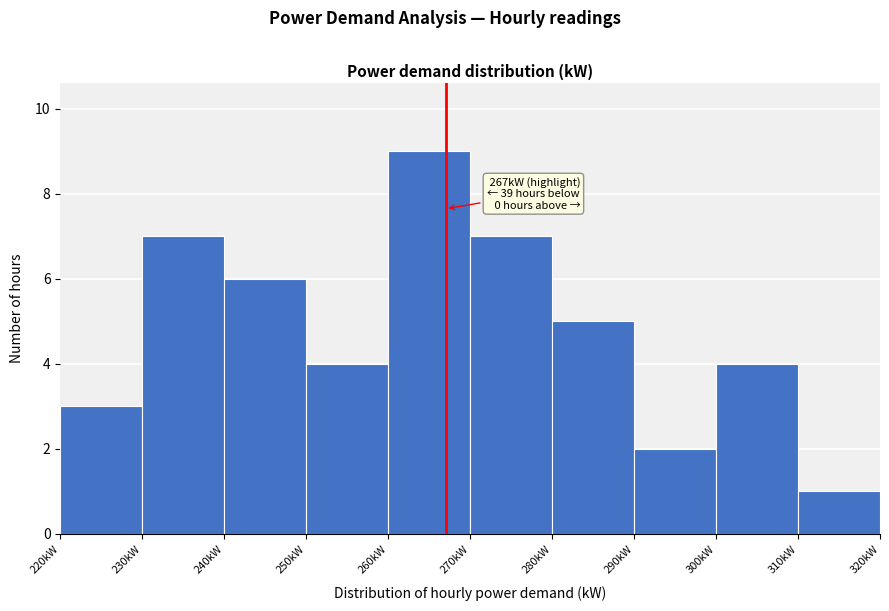

Which range on the x-axis has the tallest bar?

260 to 270